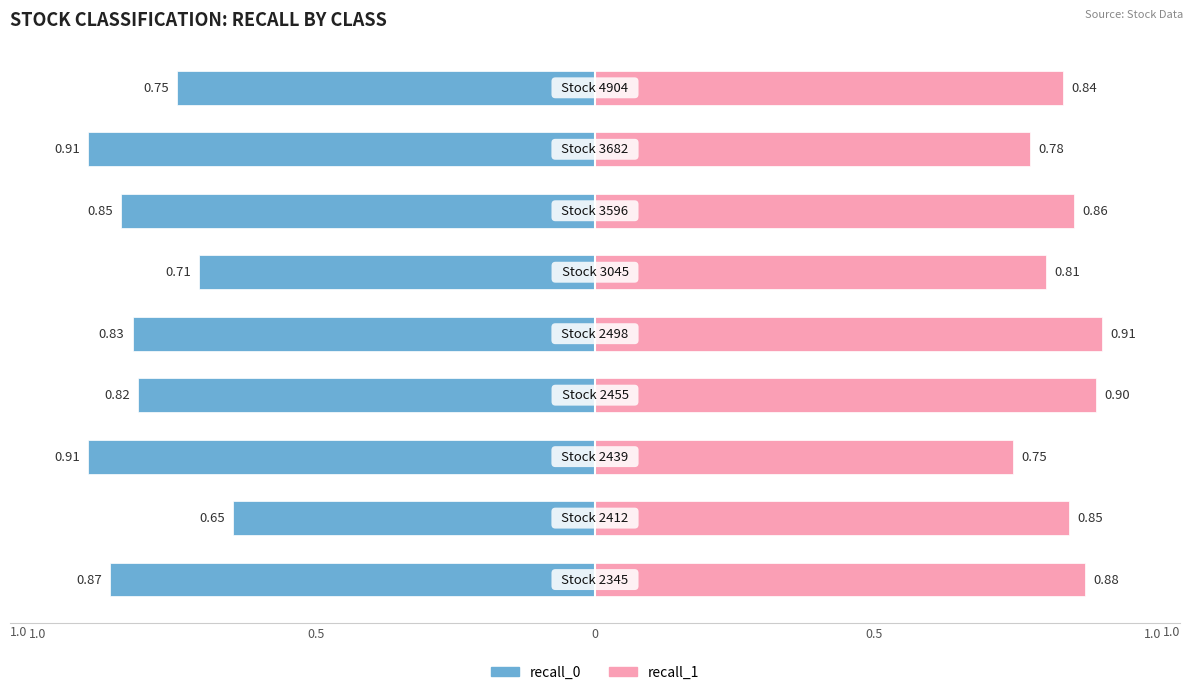

How many groups of bars are there?

9